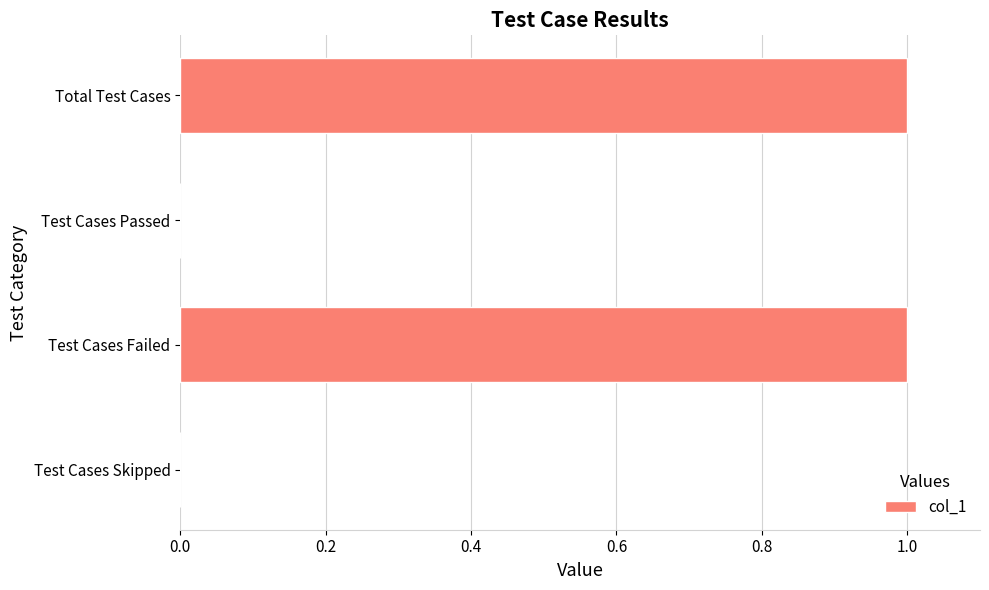

What is the ratio of the value at Test Cases Failed to the value at Total Test Cases?

1.0